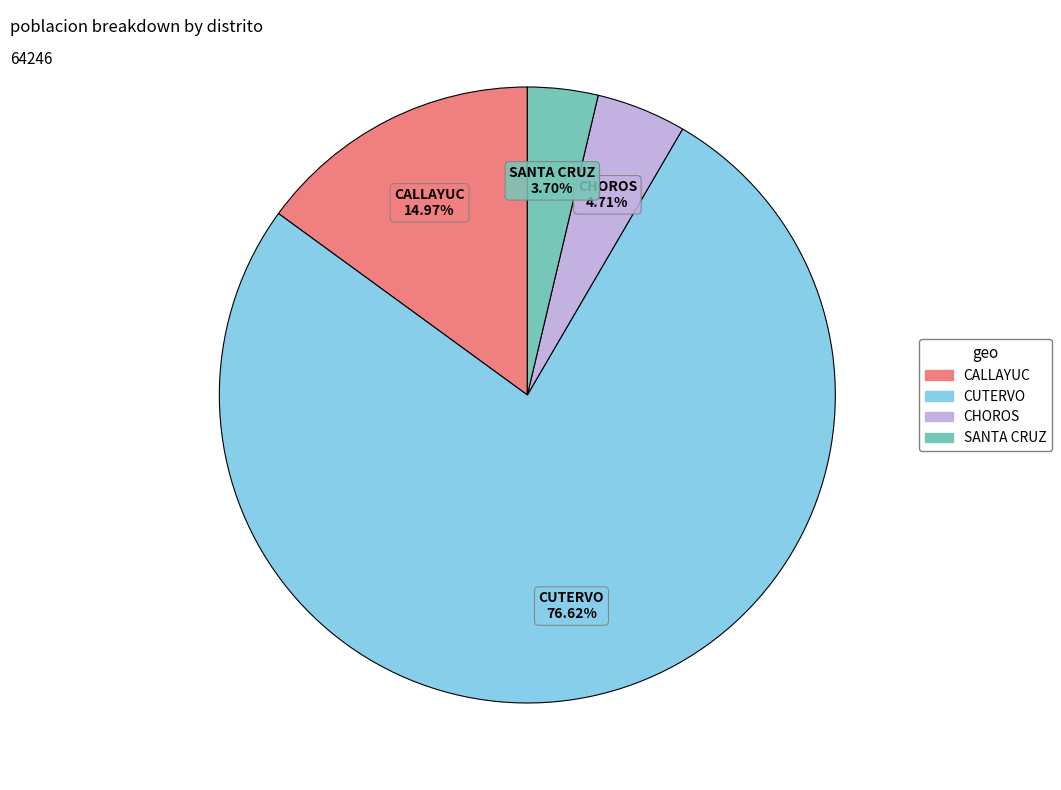

What is the ratio of the value at CHOROS to the value at CALLAYUC?

0.3